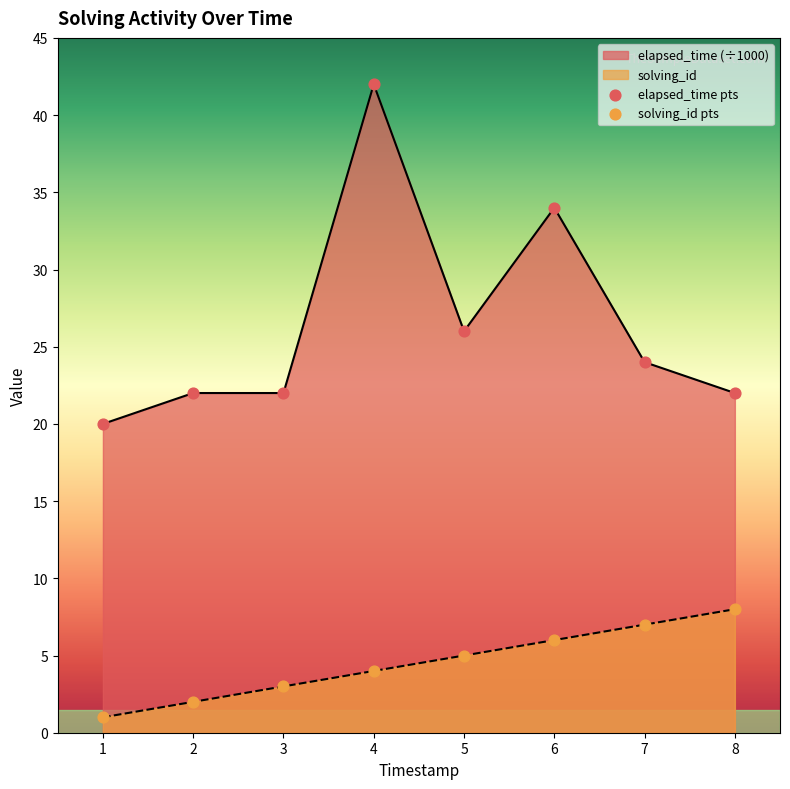

Is the value of solving_id at 5 greater than the value of elapsed_time (÷1000) at 2?

No